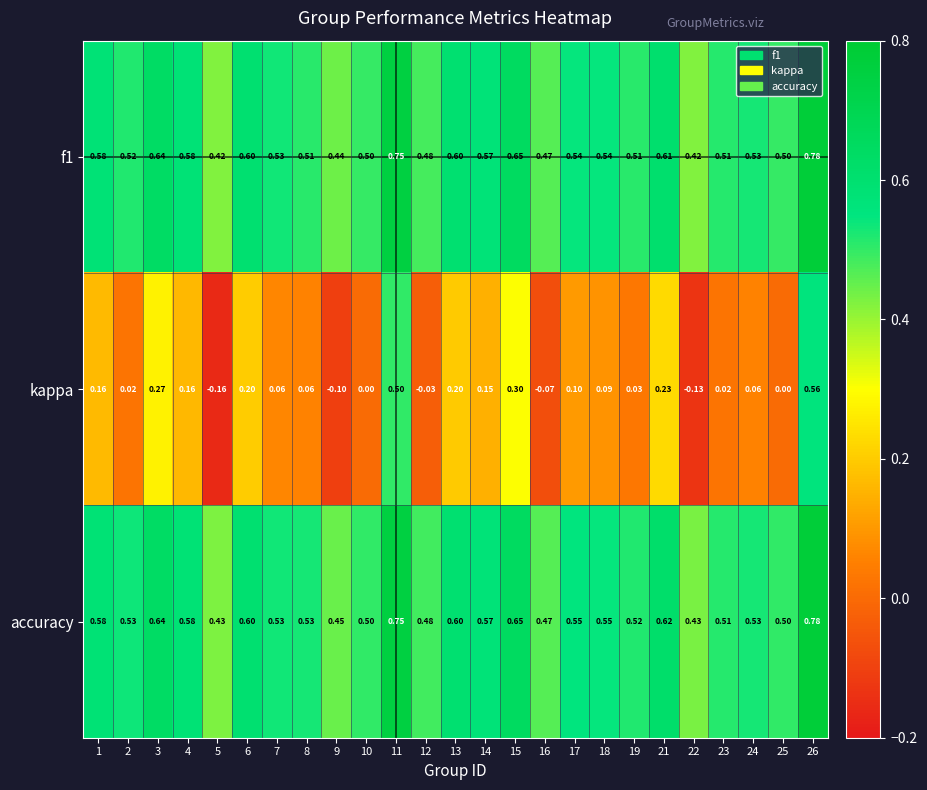

At how many categories does at least one series exceed 0?

25